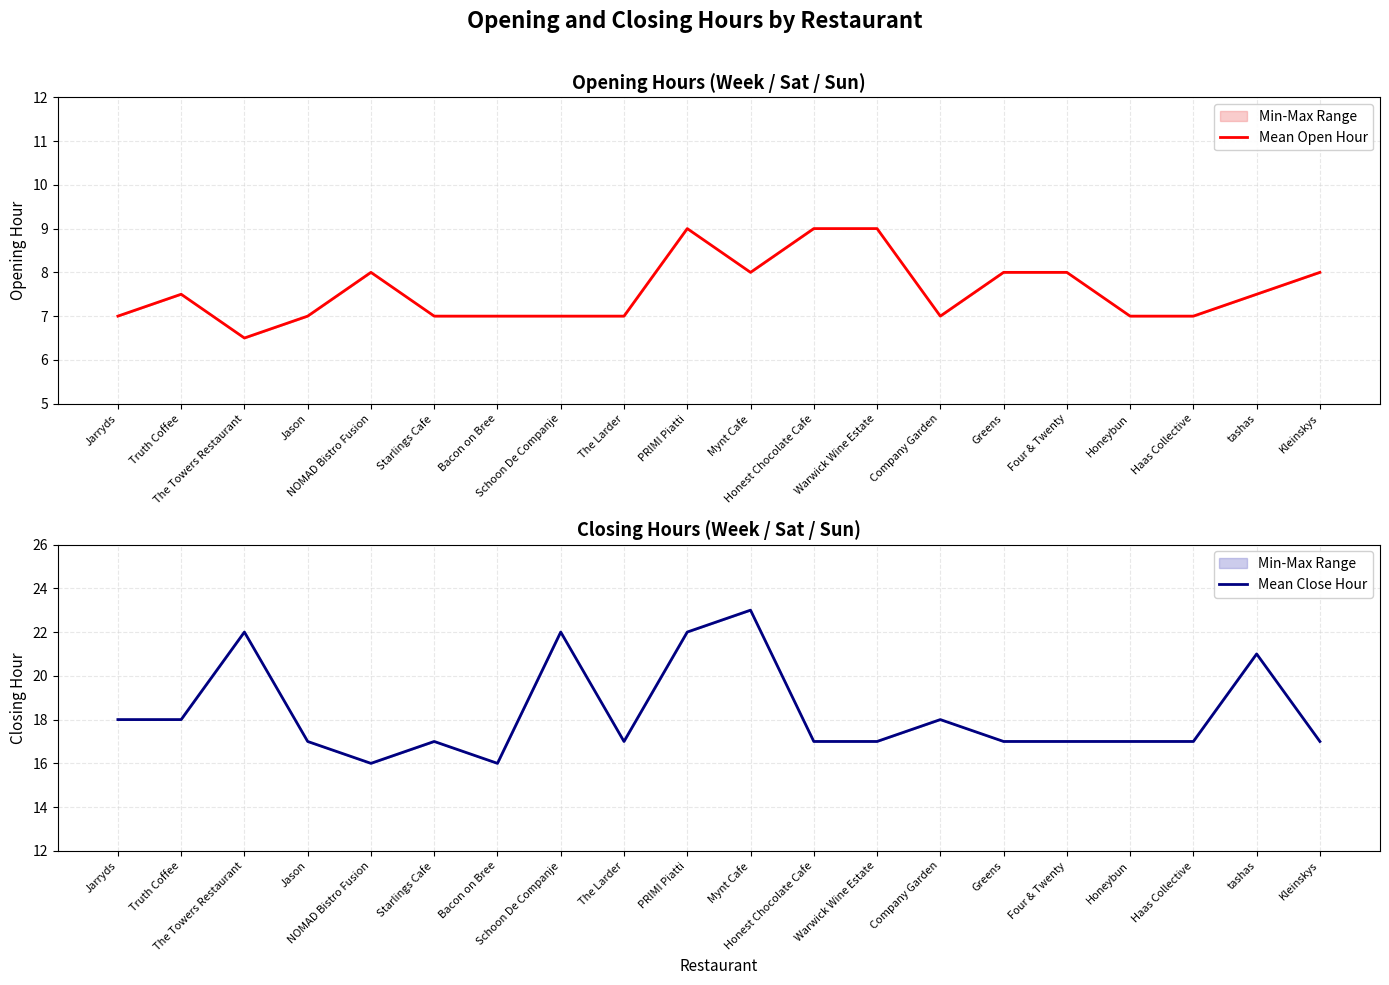

What is the average value of the Mean Open Hour series?

7.6